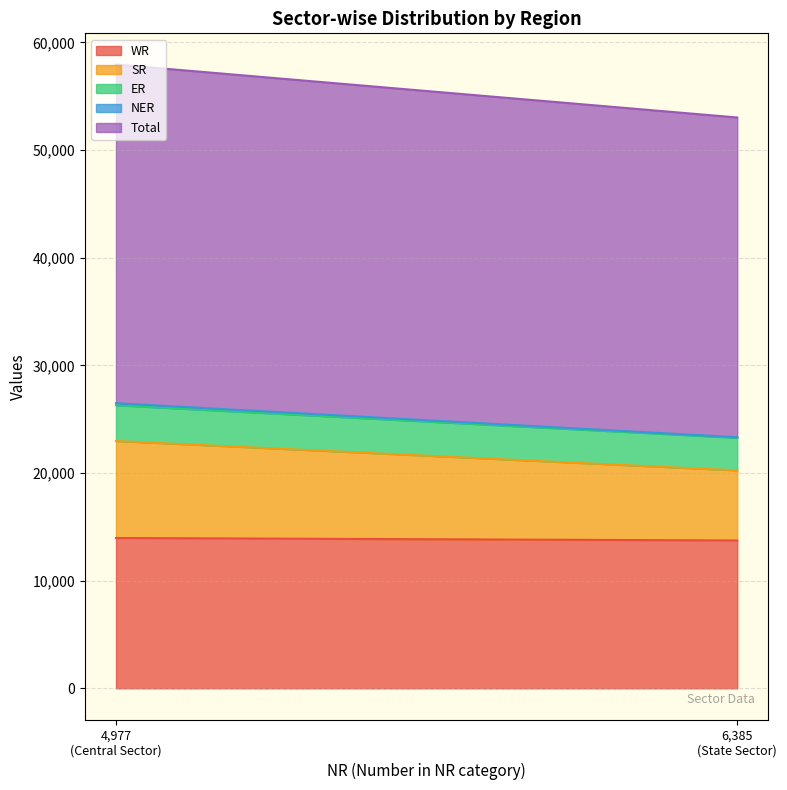

What is the sum of the Total values at State Sector and Central Sector?

61172